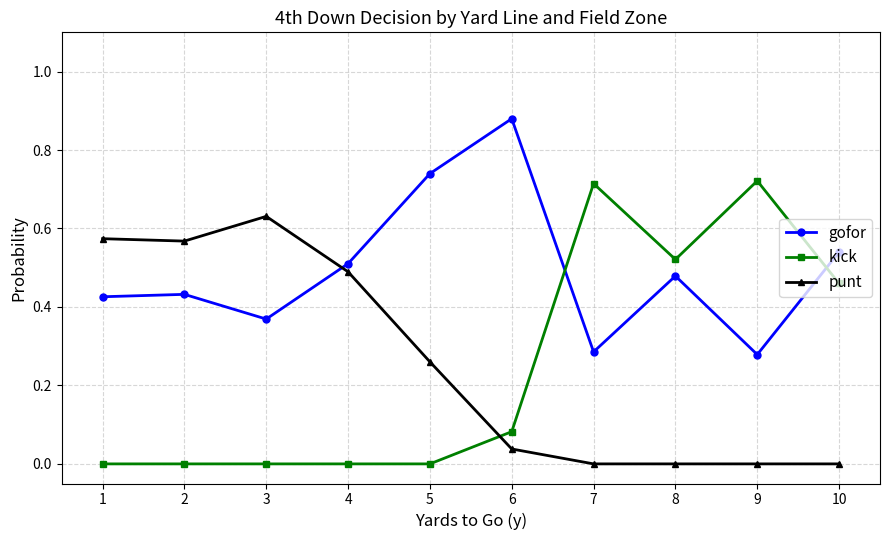

True or false: punt and gofor intersect in this chart.

True